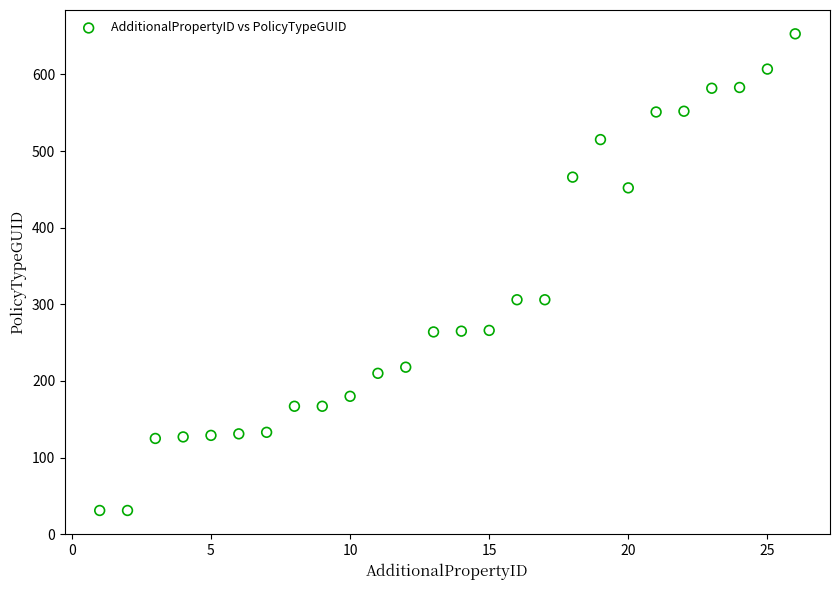

What is the range of X values (max minus min)?

25